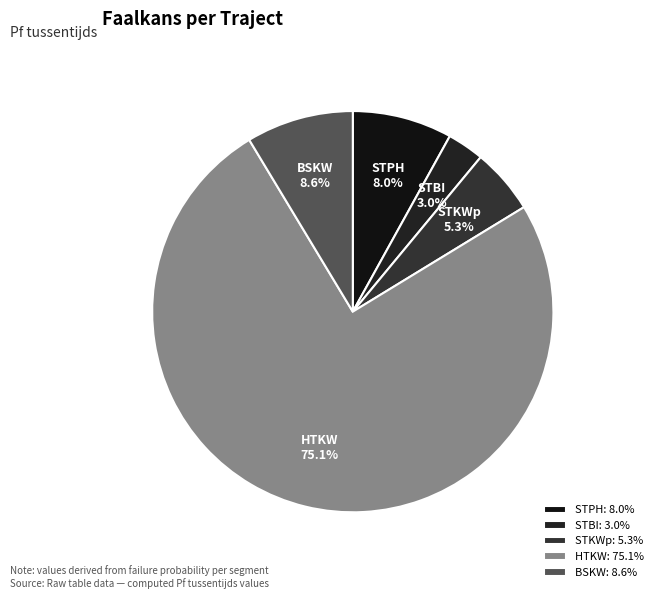

Count the number of slices in the pie.

5